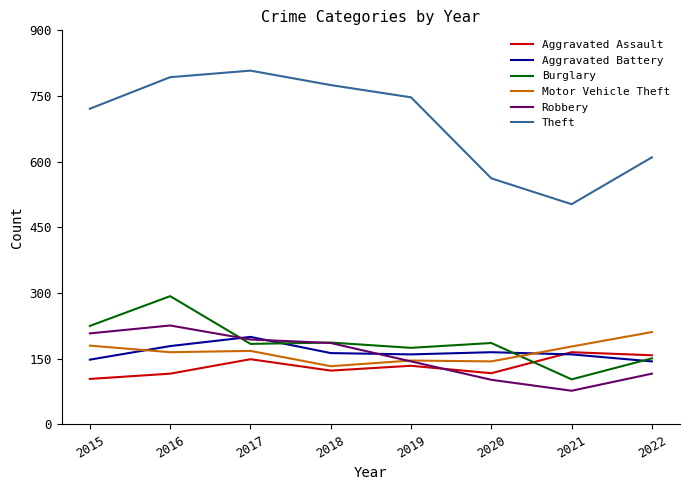

How many lines are shown in the chart?

6